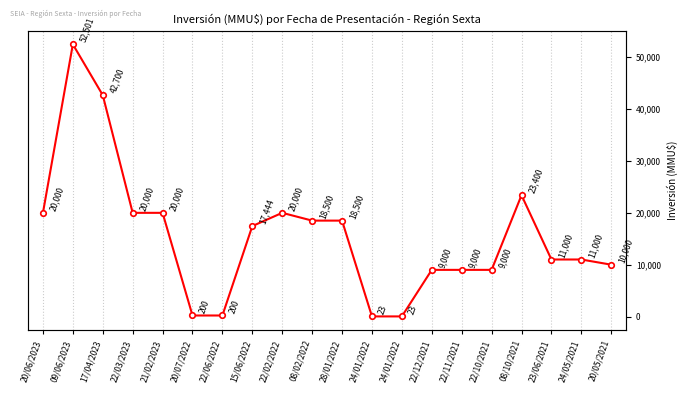

Is it true that the value at 17/04/2023 is 17297?

False